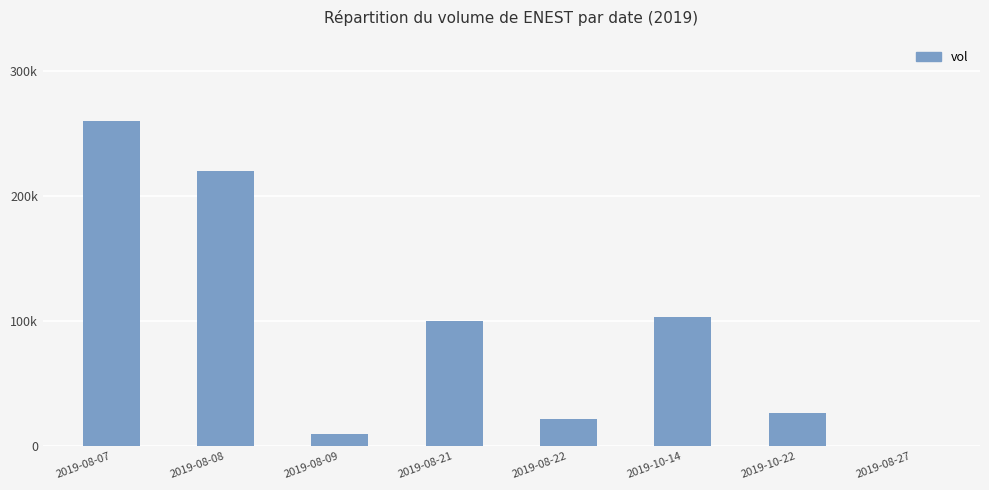

Approximately how many times larger is the value at 2019-08-08 compared to 2019-08-07?

0.8